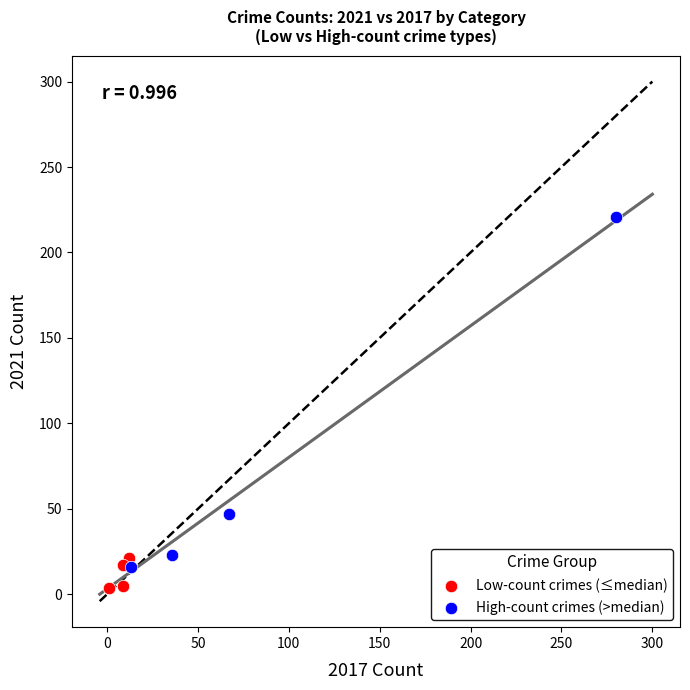

Which series has the largest Y range (max minus min)?

High-count crimes (>median)